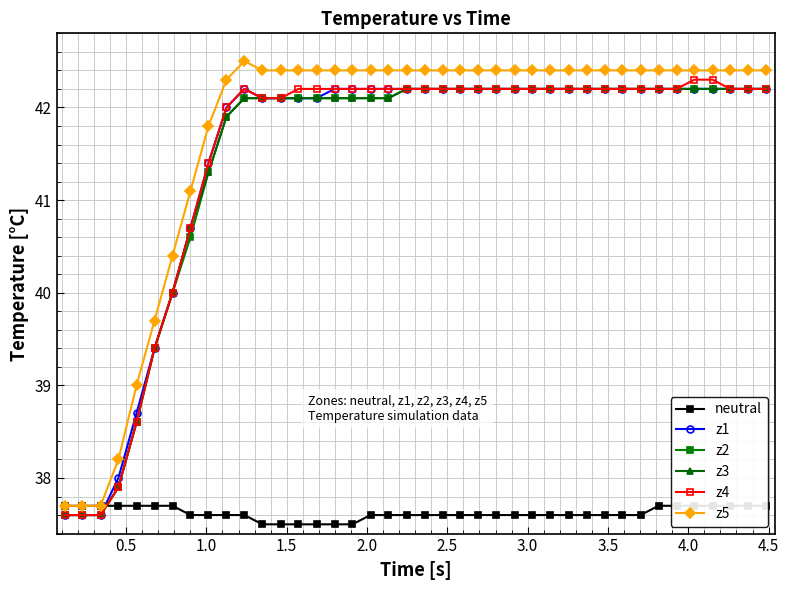

What is the minimum value for z1?

37.6